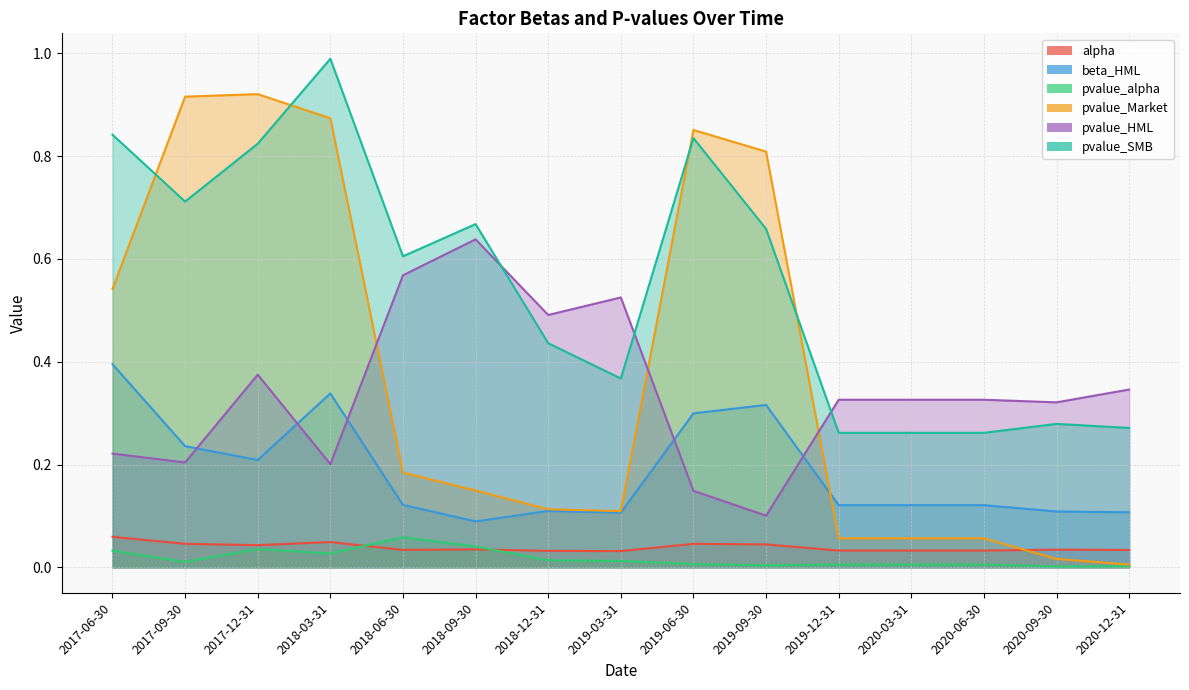

What is the spread (max minus min) of values at 2018-06-30?

0.6